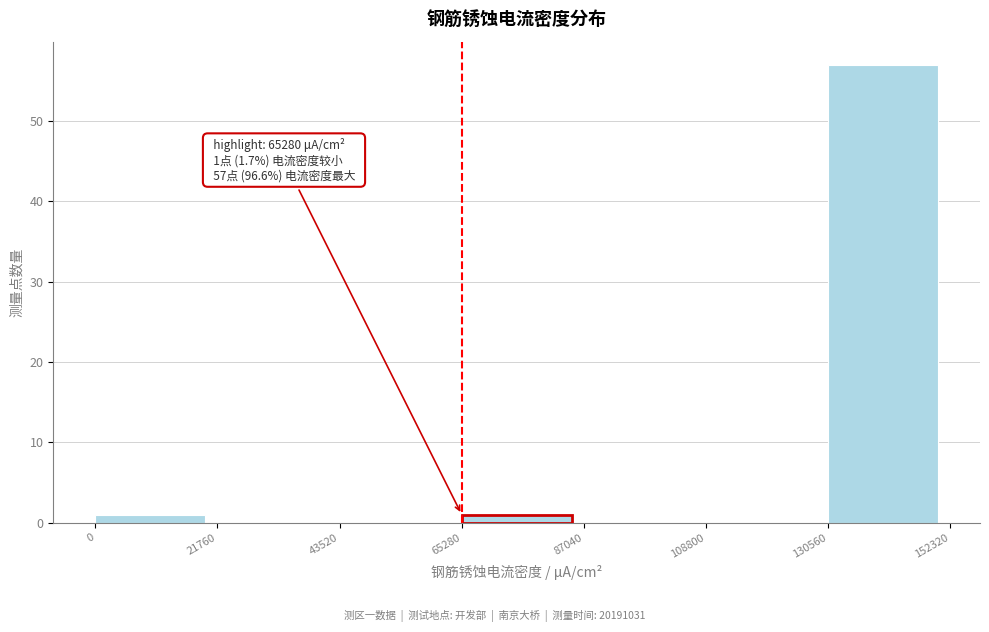

Which range on the x-axis has the tallest bar?

130560 to 152320